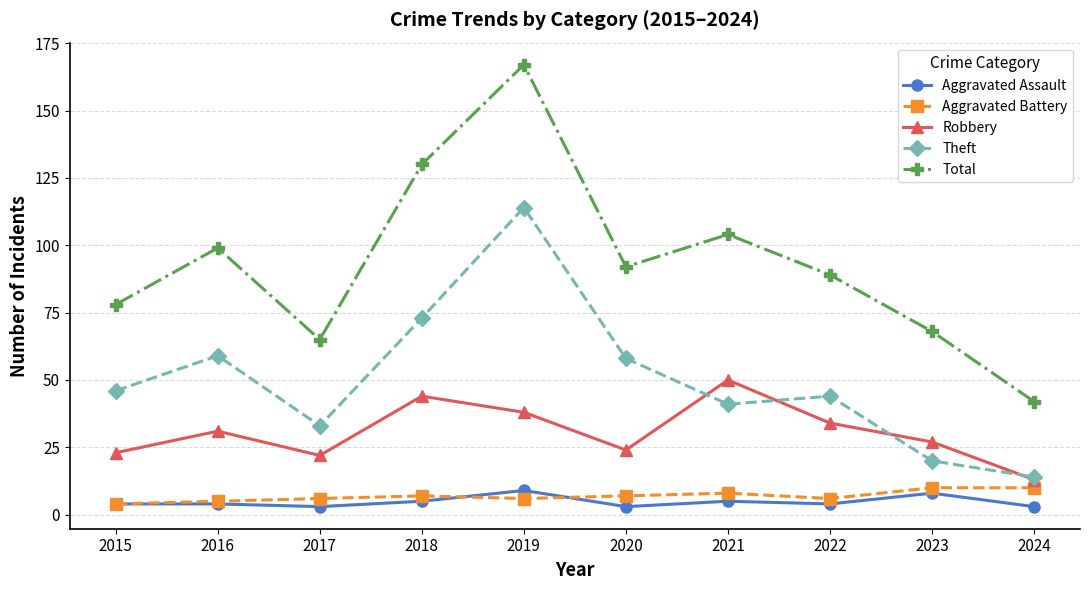

Count the number of data series in this chart.

5